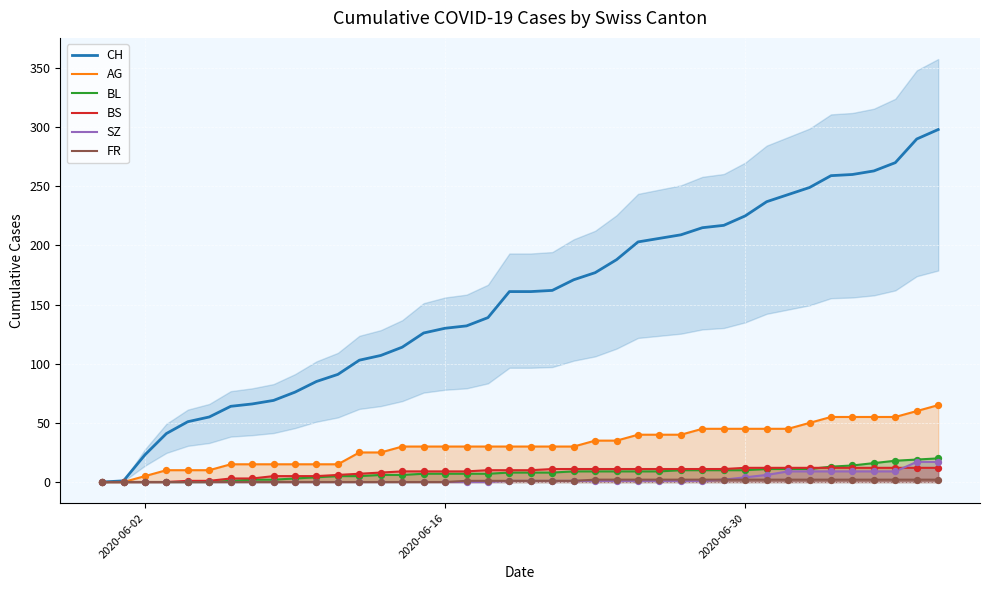

What is the highest value of the AG series?

65